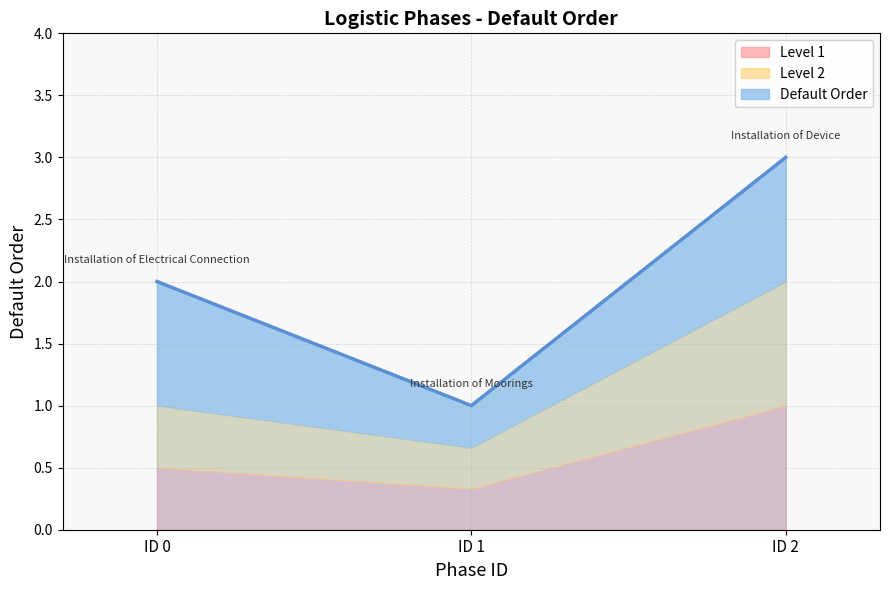

Rank the categories by value from highest to lowest.

ID 2, ID 0, ID 1